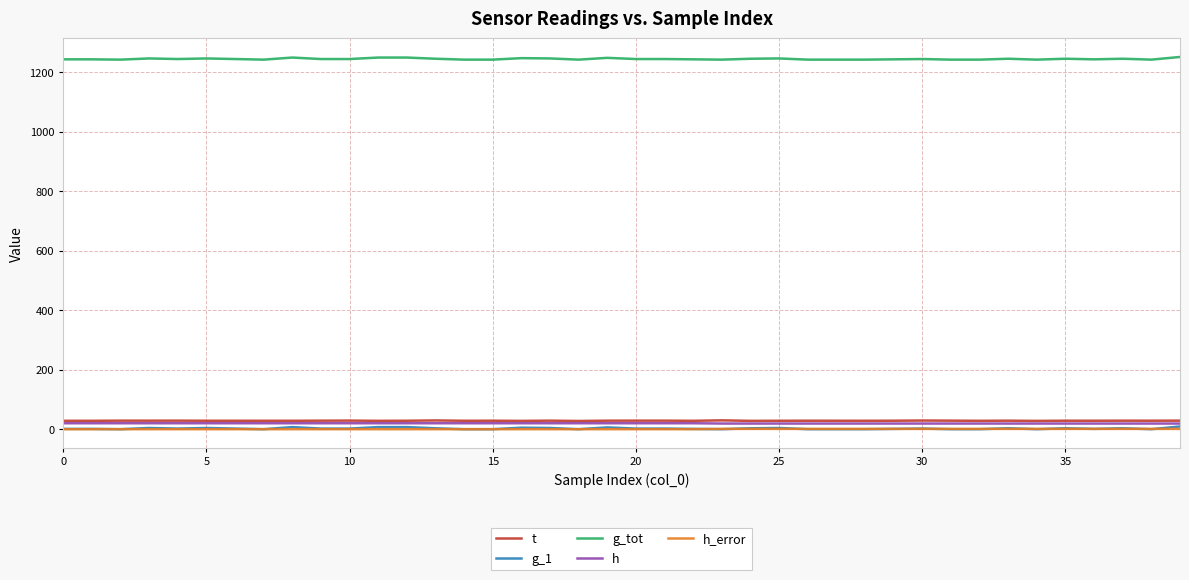

What is the sum of all g_1 values?

91.0